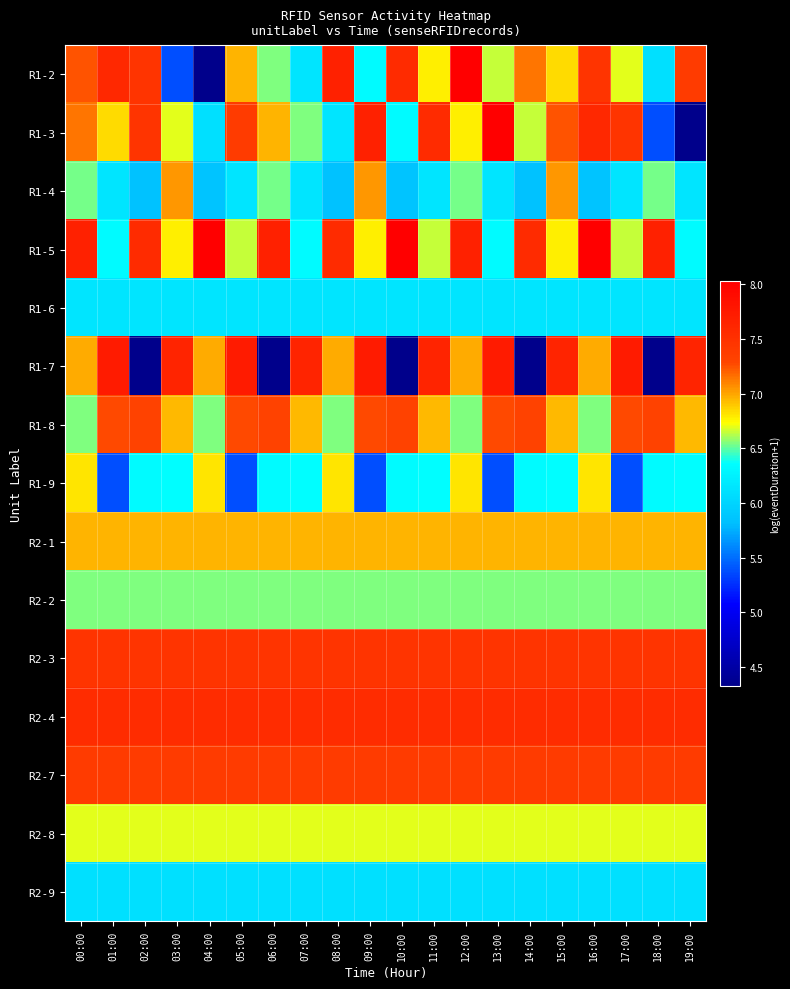

Rank the series by their maximum value, from highest to lowest.

R1-2, R1-3, R1-5, R1-7, R2-4, R2-3, R2-7, R1-8, R1-4, R2-1, R1-9, R2-8, R2-2, R1-6, R2-9